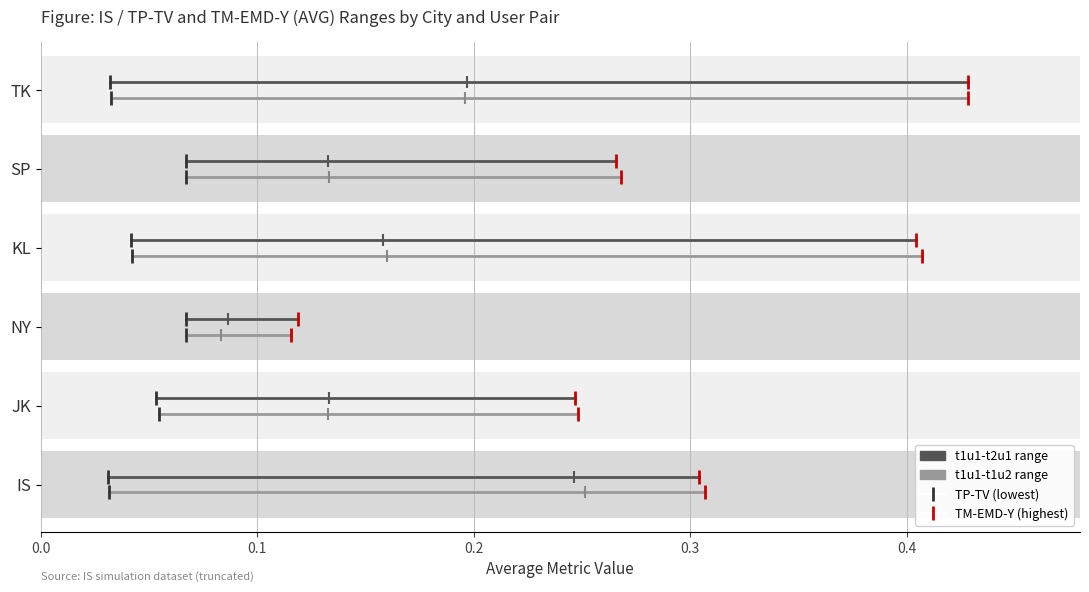

What is the value of the t1u1-t2u1 range bar at the 1st from the left?

0.1